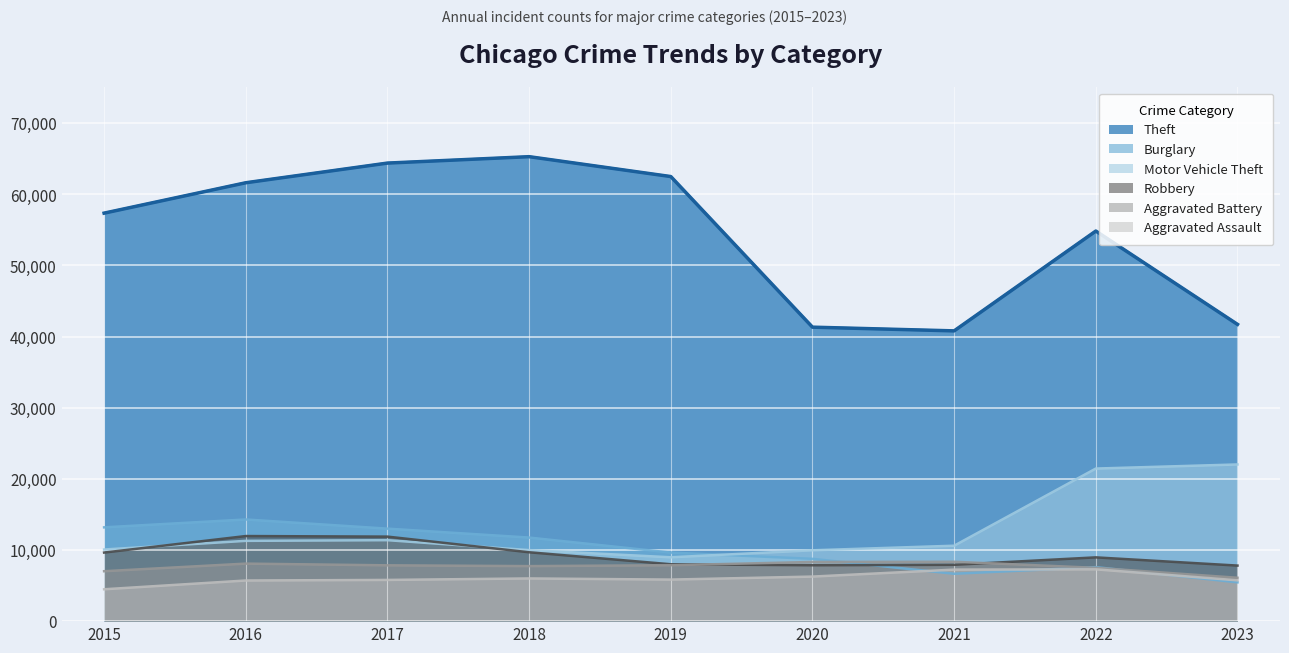

What is the minimum value shown in the chart?

4480